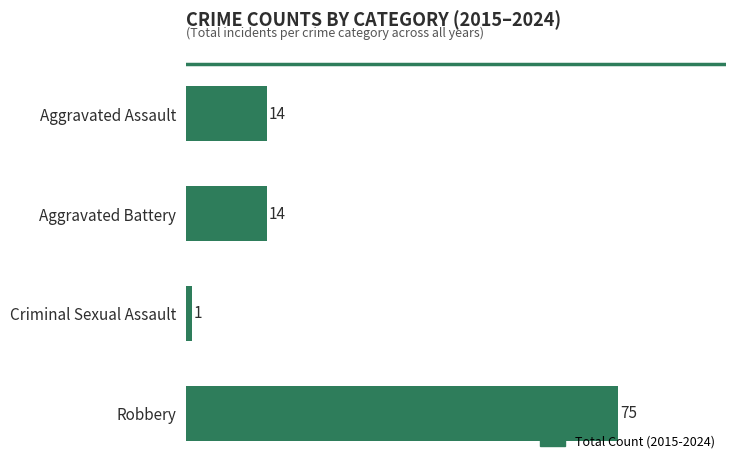

What is the label of the 1st bar from the top?

Aggravated Assault